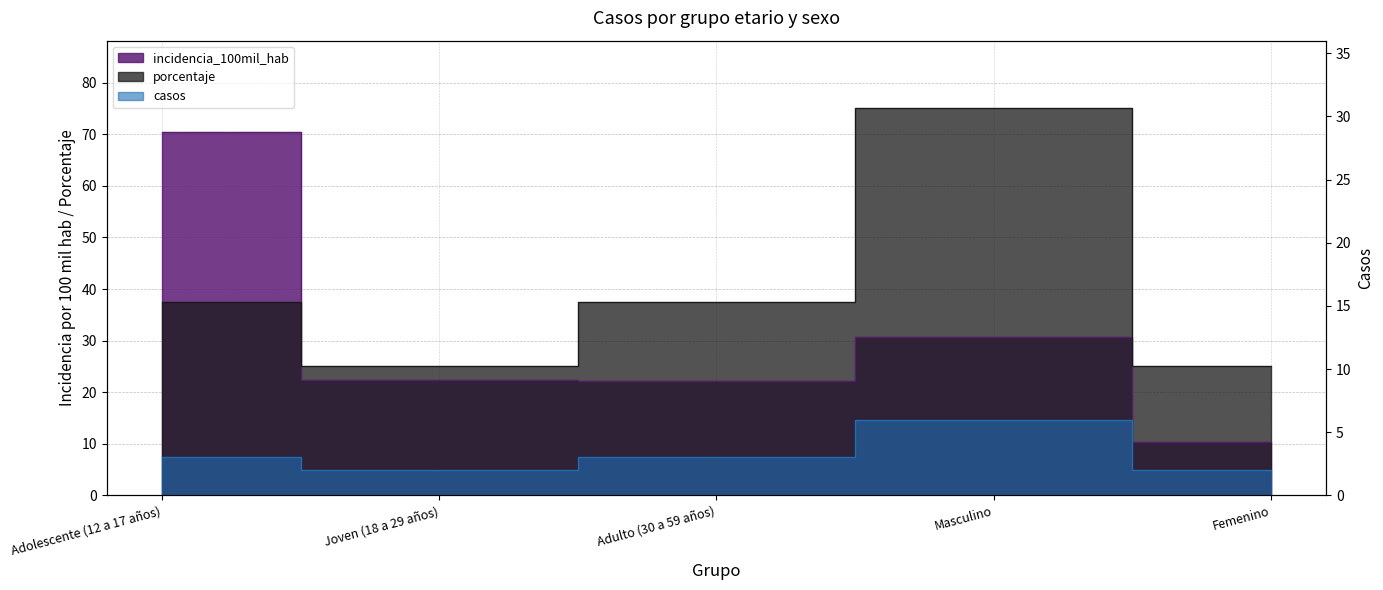

Reading left to right, transcribe all the data shown in this chart.

incidencia_100mil_hab: Adolescente (12 a 17 años)=70.5	Joven (18 a 29 años)=22.3	Adulto (30 a 59 años)=22.2	Masculino=30.7	Femenino=10.4
porcentaje: Adolescente (12 a 17 años)=37.5	Joven (18 a 29 años)=25.0	Adulto (30 a 59 años)=37.5	Masculino=75.0	Femenino=25.0
casos: Adolescente (12 a 17 años)=3.0	Joven (18 a 29 años)=2.0	Adulto (30 a 59 años)=3.0	Masculino=6.0	Femenino=2.0